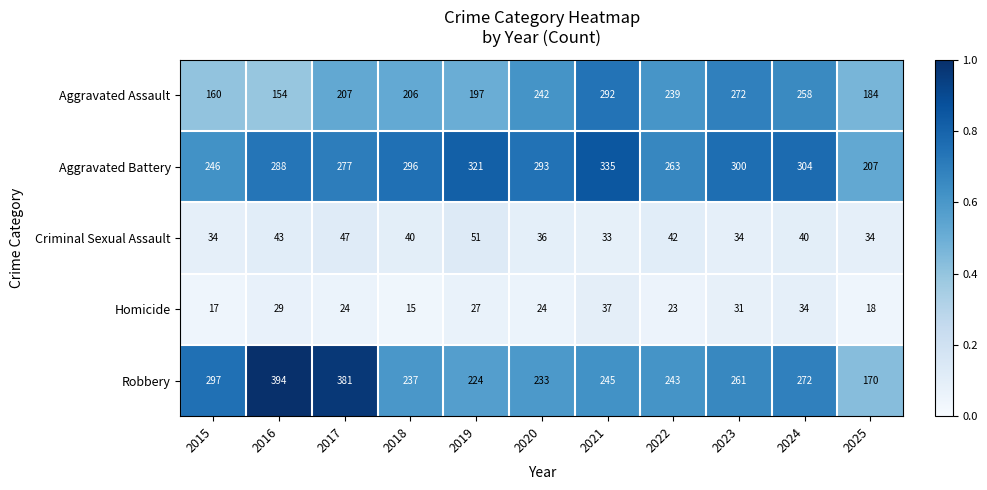

At 2018, list the series in order from smallest to largest.

Homicide, Criminal Sexual Assault, Aggravated Assault, Robbery, Aggravated Battery